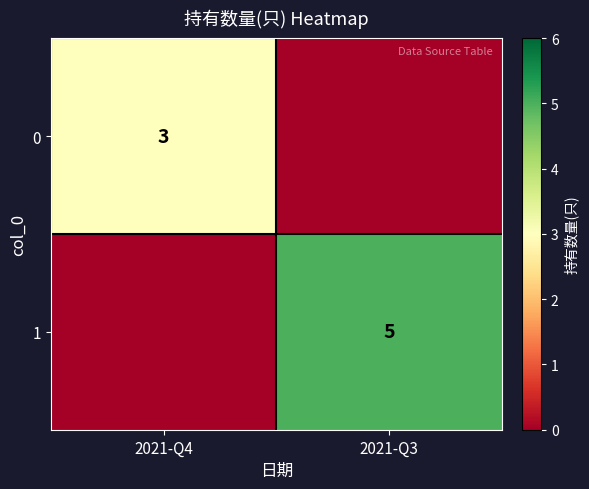

The value of 0 at 2021-Q4 is 3. True or false?

True